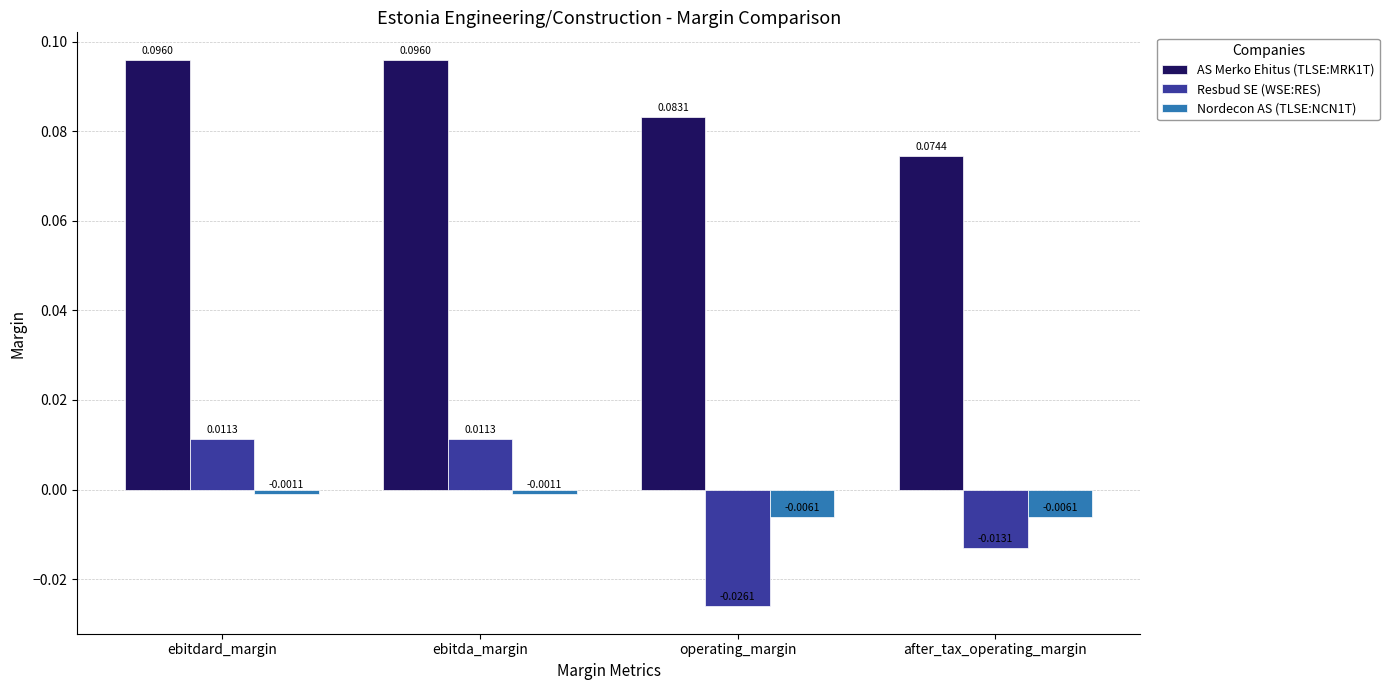

At ebitda_margin, list the series in order from smallest to largest.

Nordecon AS (TLSE:NCN1T), Resbud SE (WSE:RES), AS Merko Ehitus (TLSE:MRK1T)